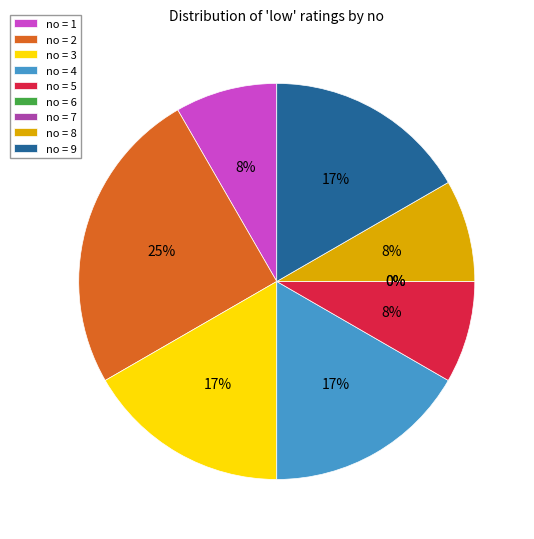

Which slice is the smallest?

6